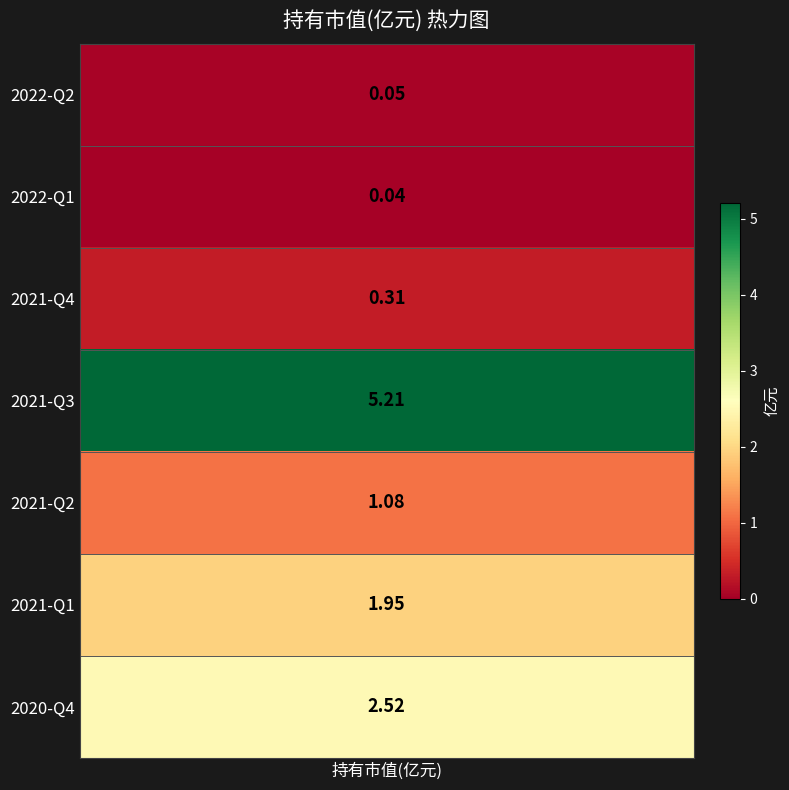

How many values exceed 1?

4